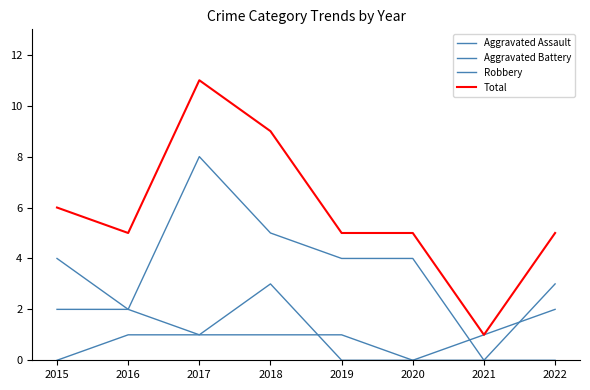

What is the spread (max minus min) of values at 2021?

1